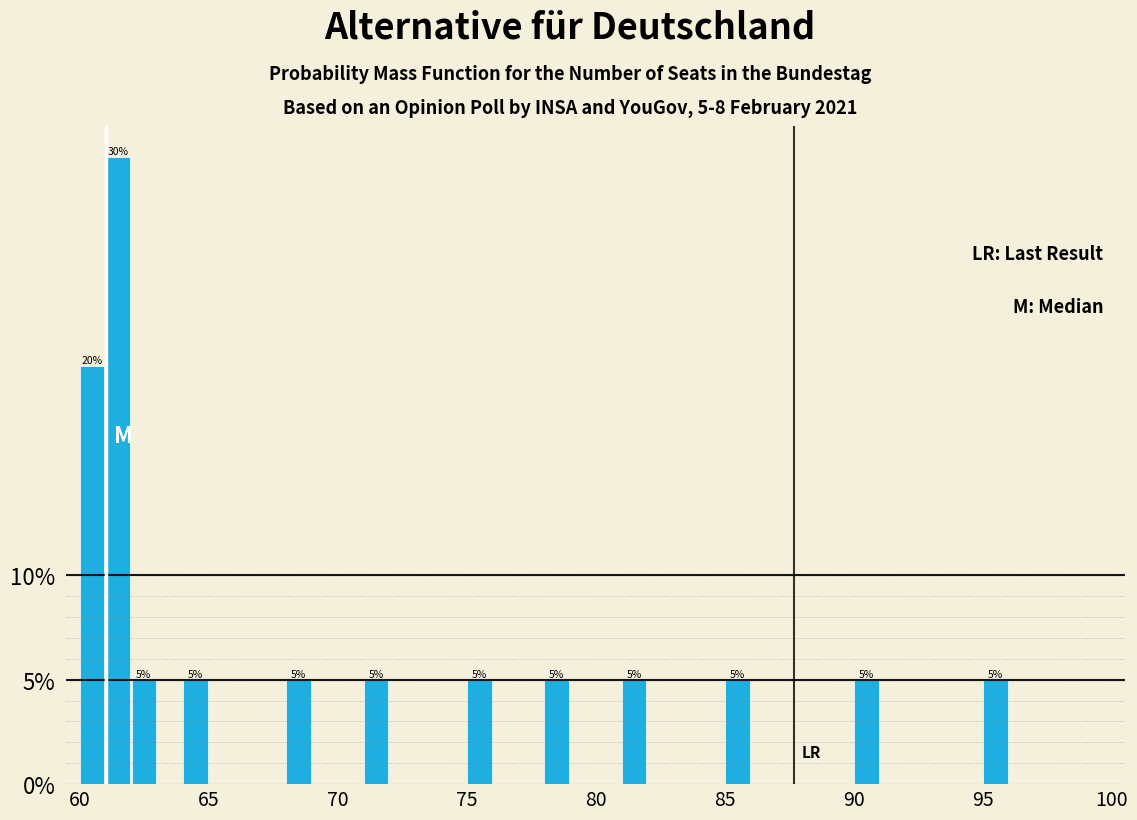

Read against the x-axis, roughly where is the centre of the tallest bar?

61.5